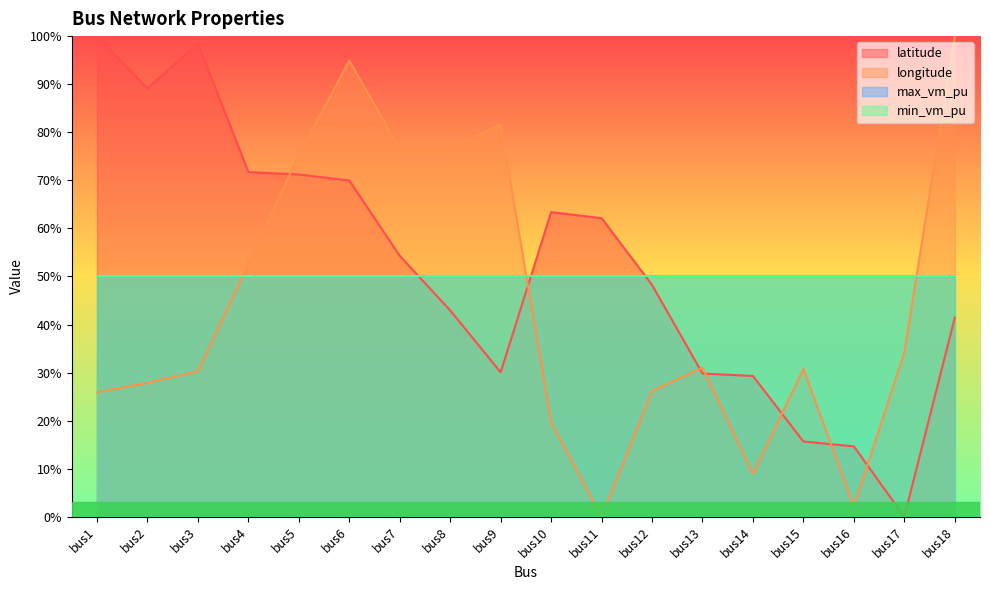

How many times do longitude and latitude cross each other?

7